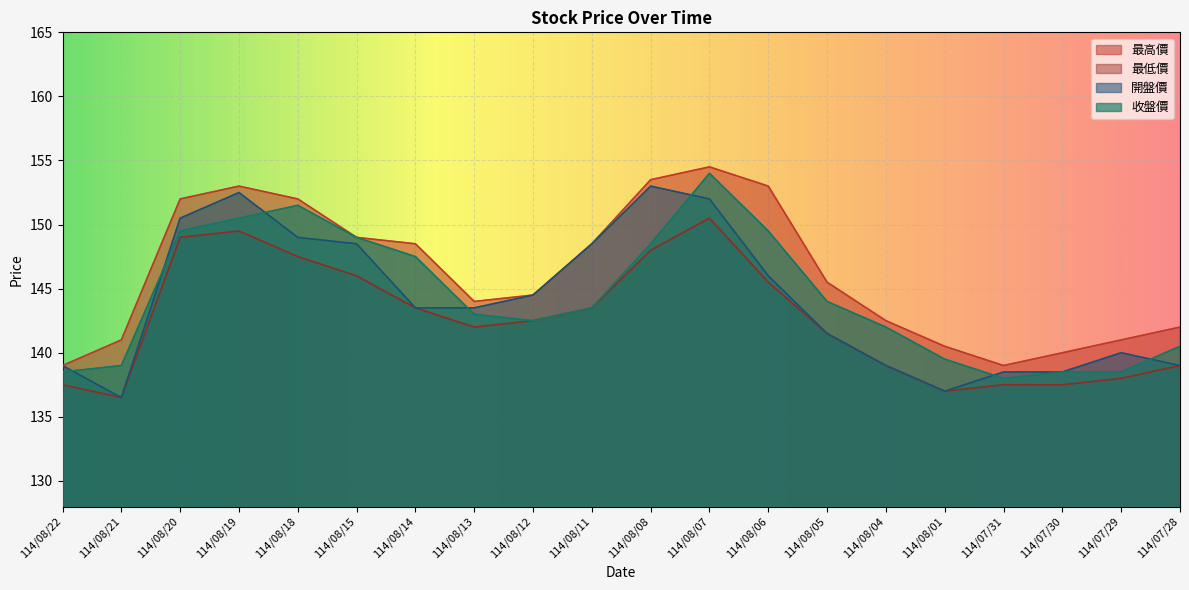

At which category does 最低價 reach its first local peak?

114/08/19